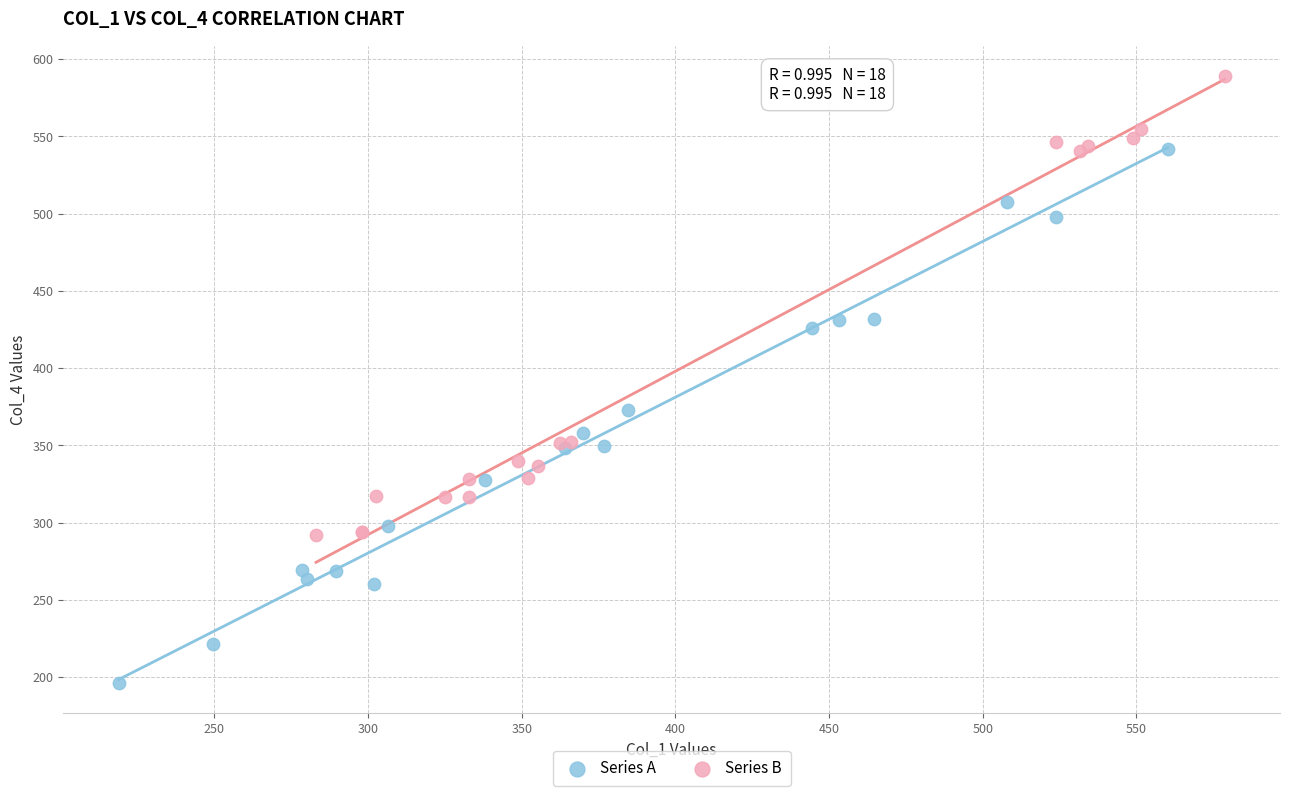

Which series has the widest spread of Y values?

Series A